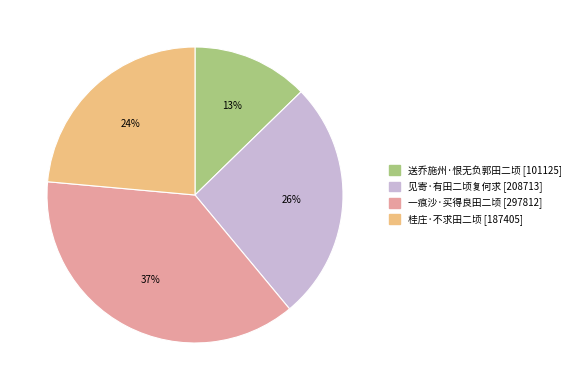

True or false: 一痕沙·买得良田二顷 accounts for 30% of the total.

False